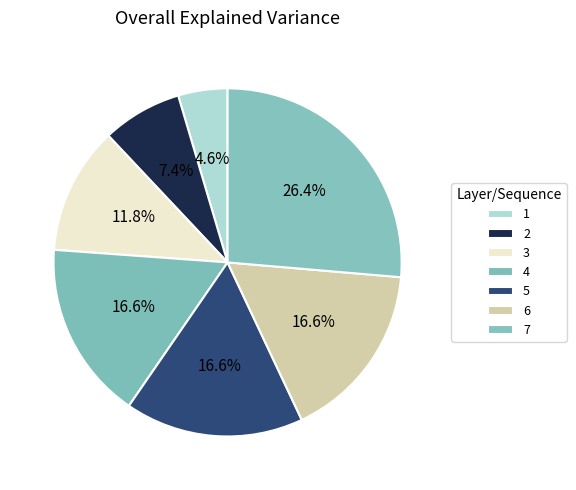

To the nearest percent, what is the average slice percentage?

14%